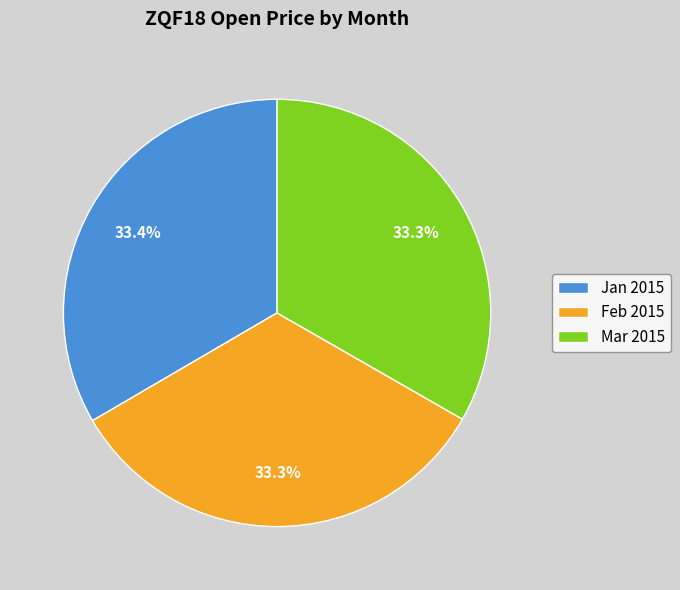

Approximately how many times larger is the value at Feb 2015 compared to Jan 2015?

1.0